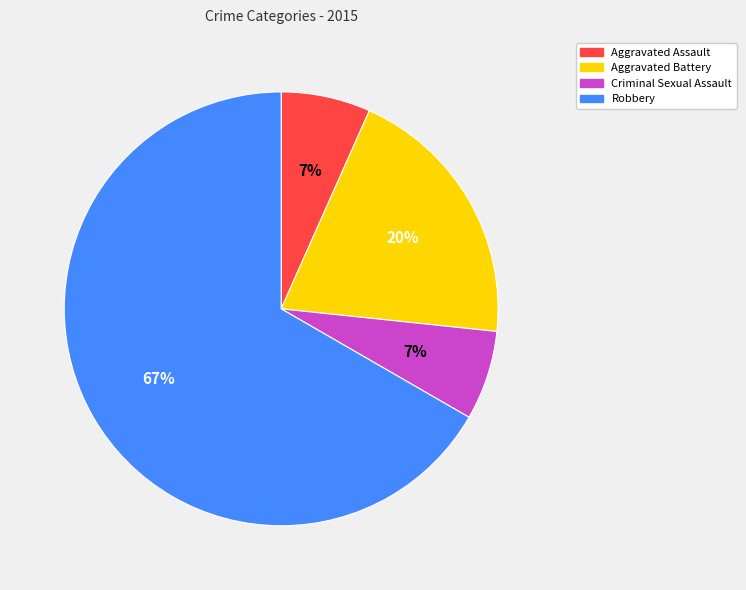

The Robbery slice represents 67% of the pie. True or false?

True